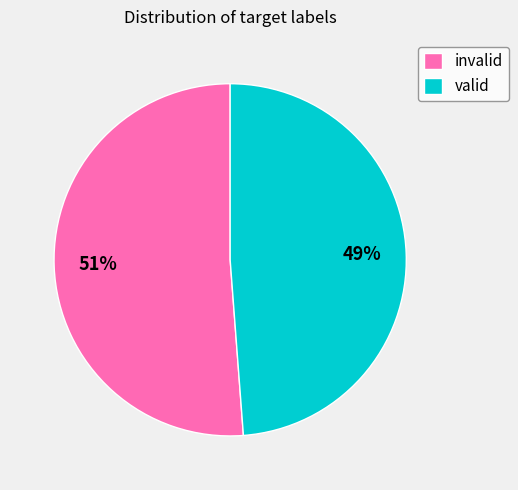

Is it true that invalid is 56% of the pie?

False